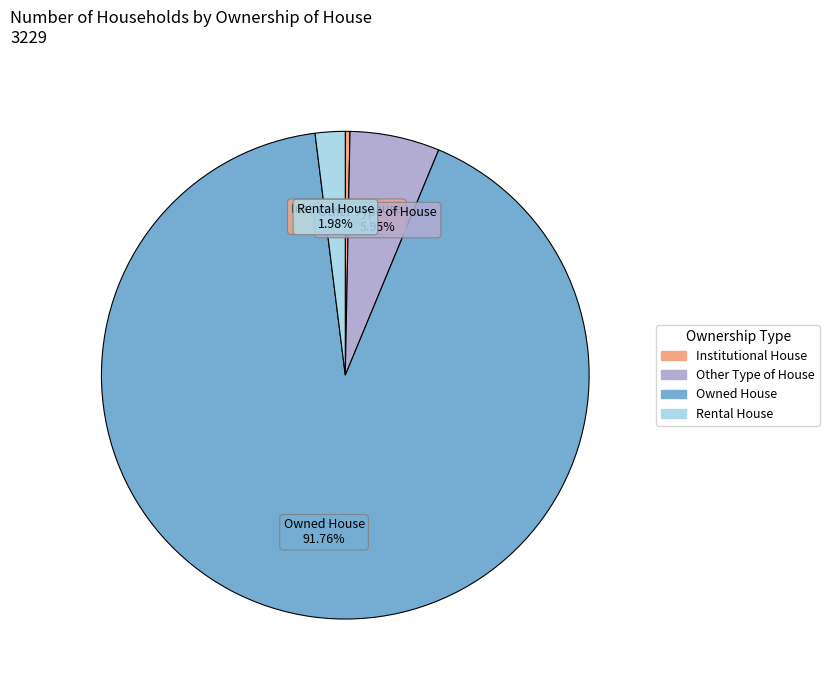

Is there any slice that represents more than half of the pie?

Yes